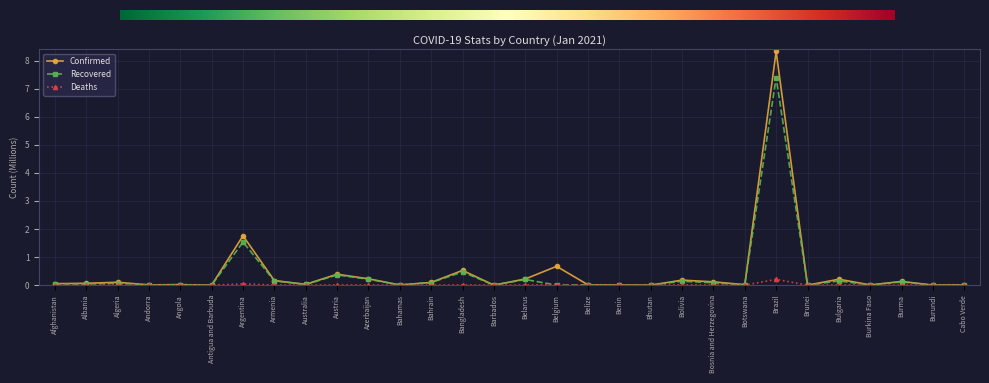

What is the value of the Confirmed point at the 22nd from the left?

0.1